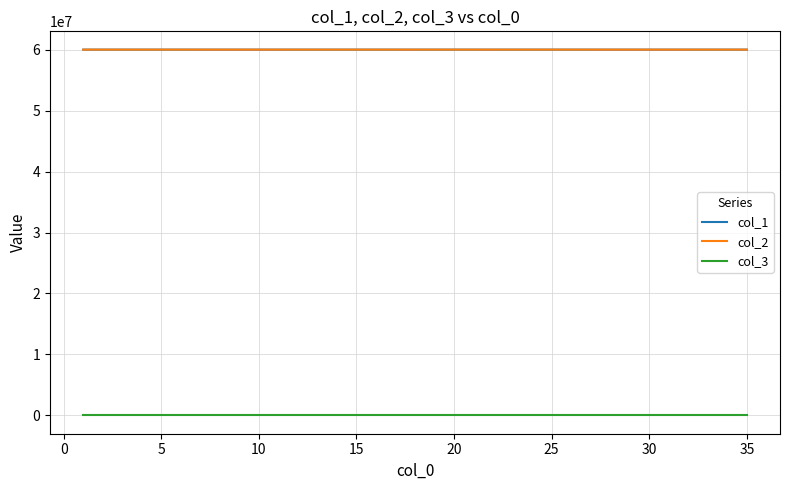

True or false: col_1 and col_3 intersect in this chart.

False